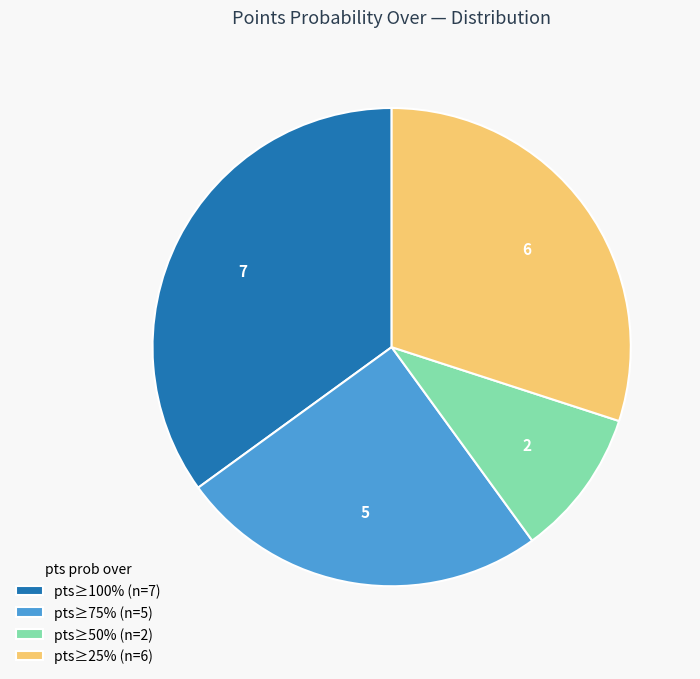

Combined, do pts≥25% (n=6) and pts≥75% (n=5) account for over 50%?

Yes